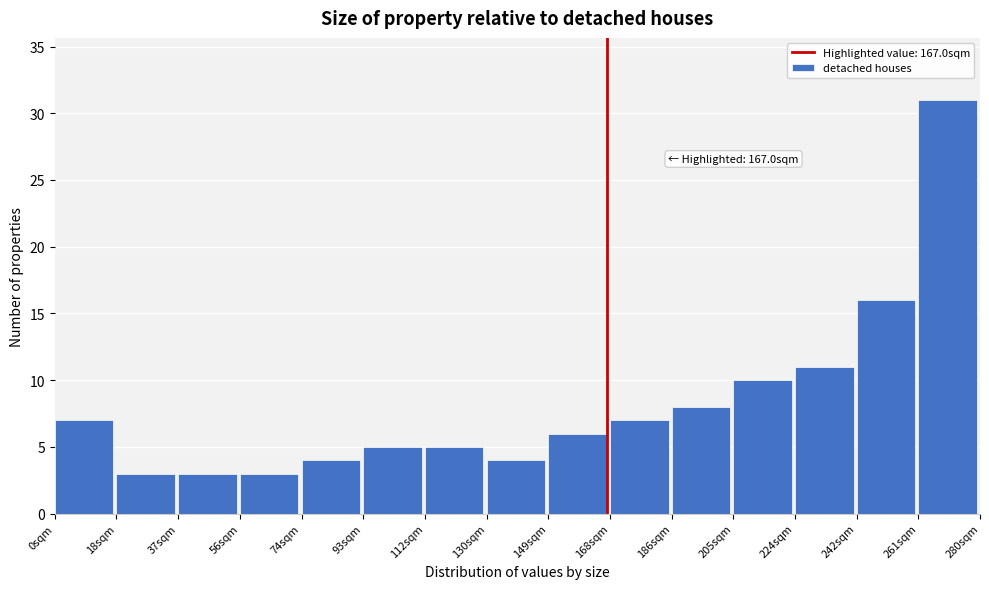

Over which range of the x-axis is the bar tallest?

262 to 280